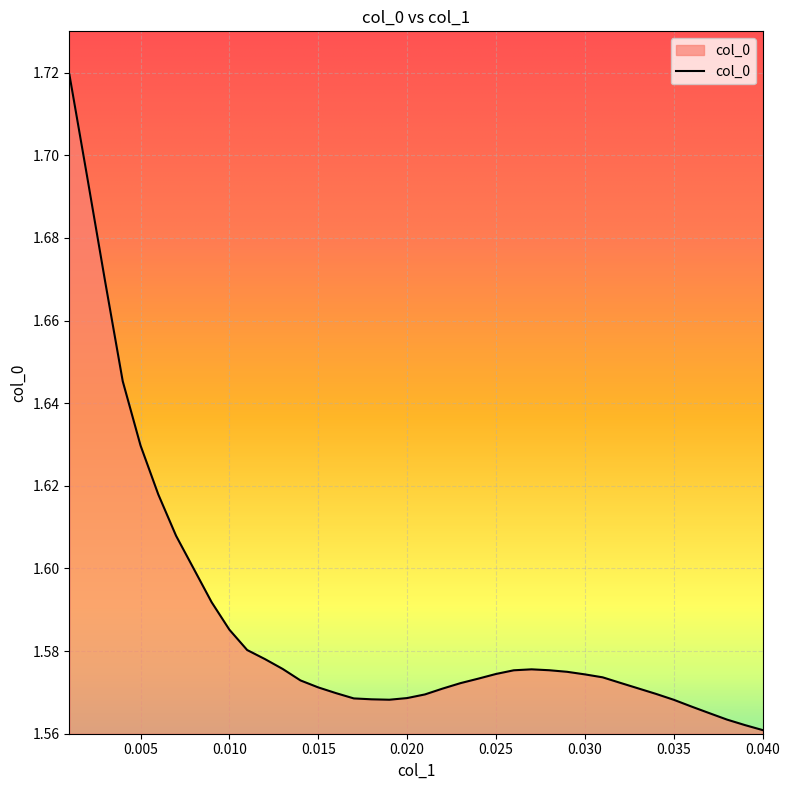

Which label corresponds to the largest value in the chart?

0.001